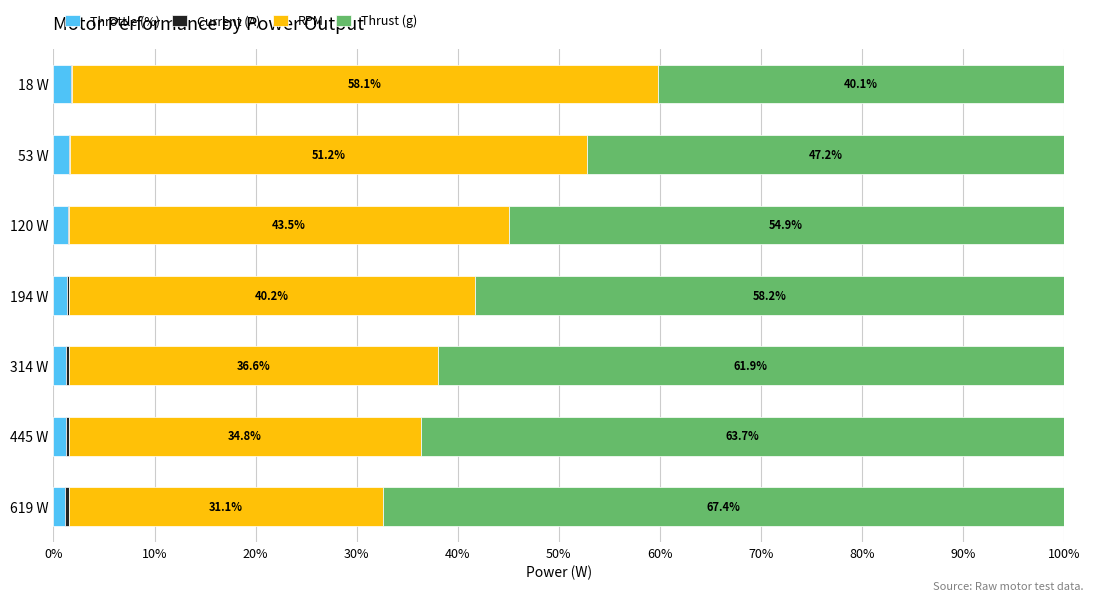

What is the total value across all series at 53 W?

100.0